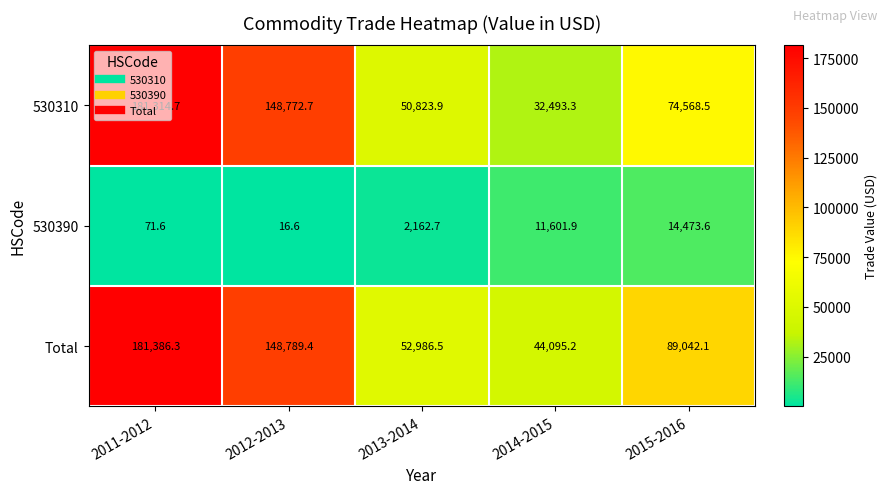

At which category does the chart reach its minimum across all series?

2012-2013